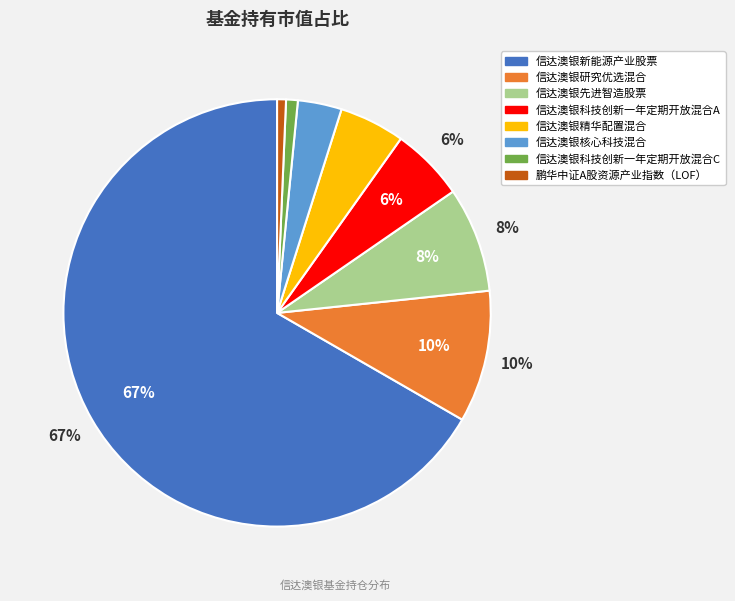

Which category has the biggest portion of the pie?

信达澳银新能源产业股票